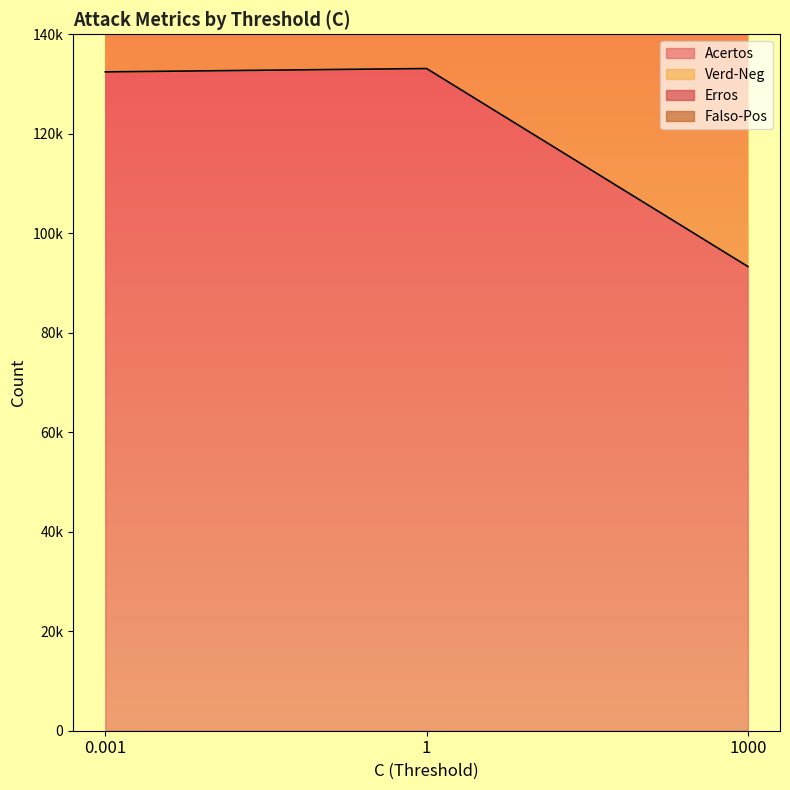

At which label is Acertos closest to 113215?

0.001